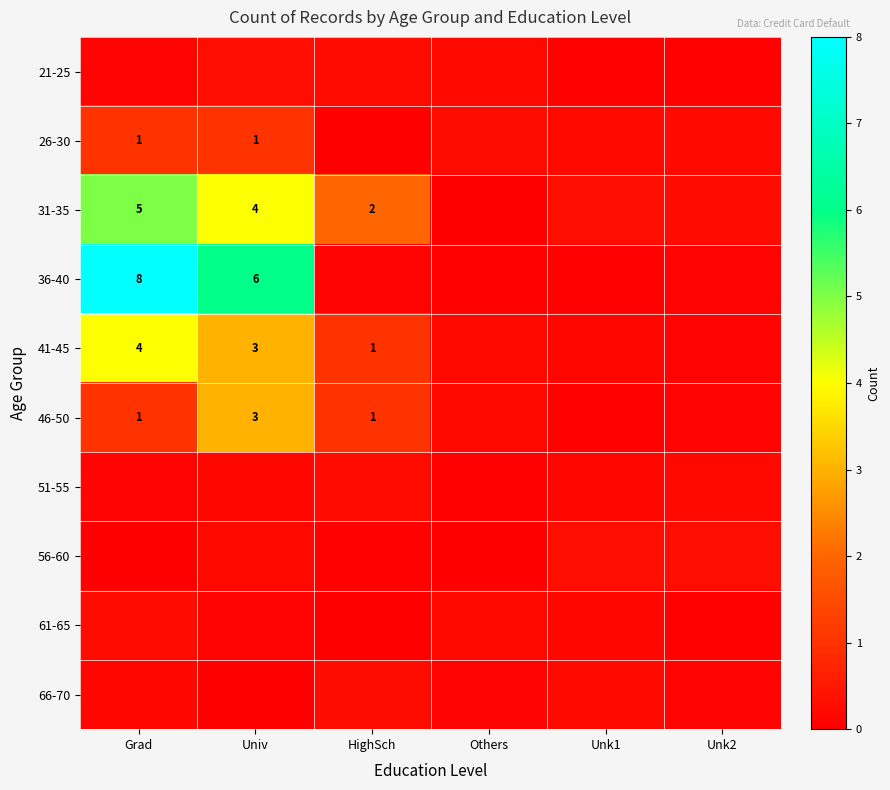

True or false: 46-50 has a value of 1.0 at Grad.

True